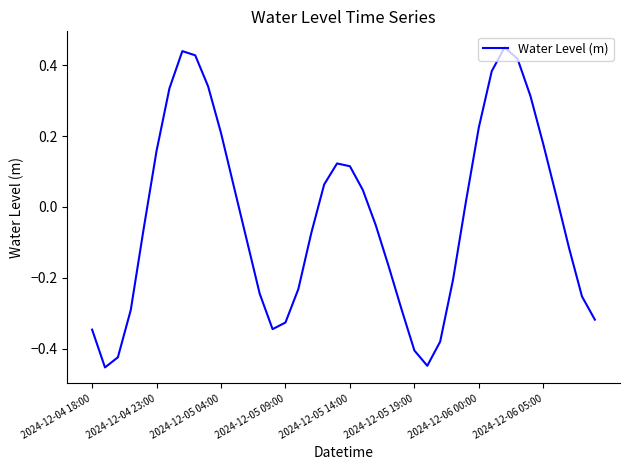

What is the difference between the maximum and minimum values?

0.9